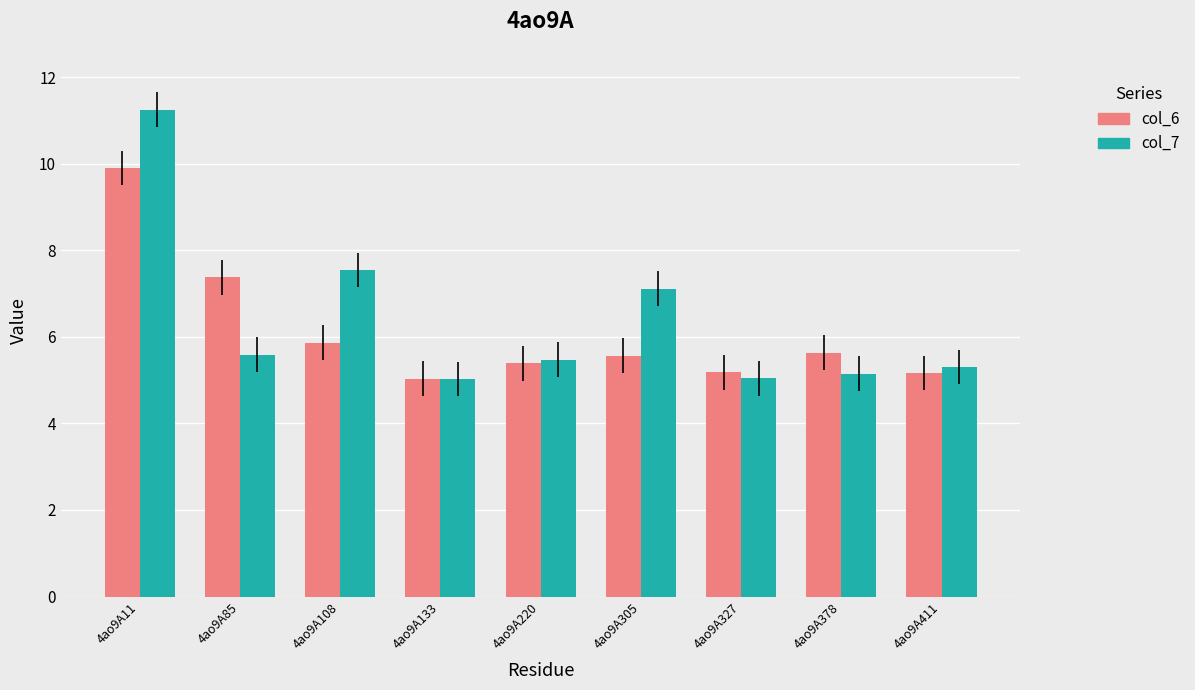

What are all the series names shown in the legend?

col_6, col_7